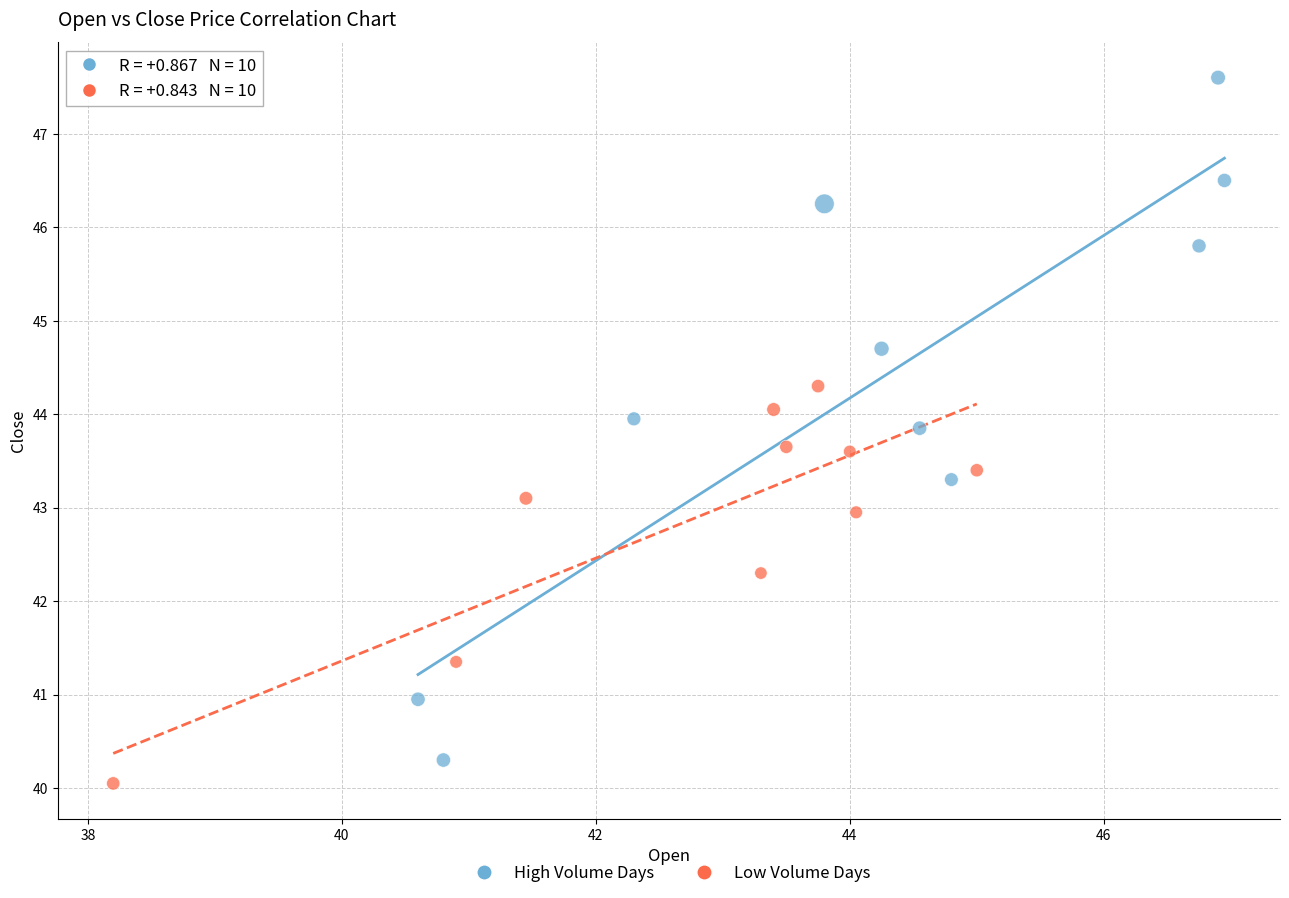

Which series reaches the maximum Y coordinate?

High Volume Days